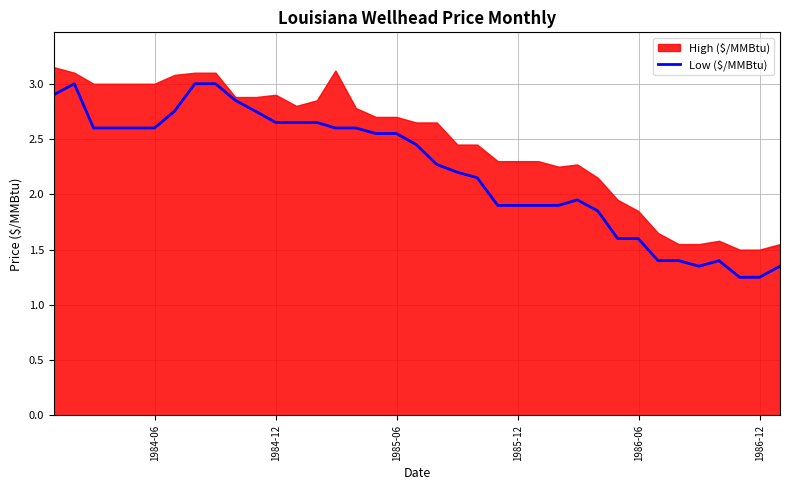

What is the highest value of the Low ($/MMBtu) series?

3.0